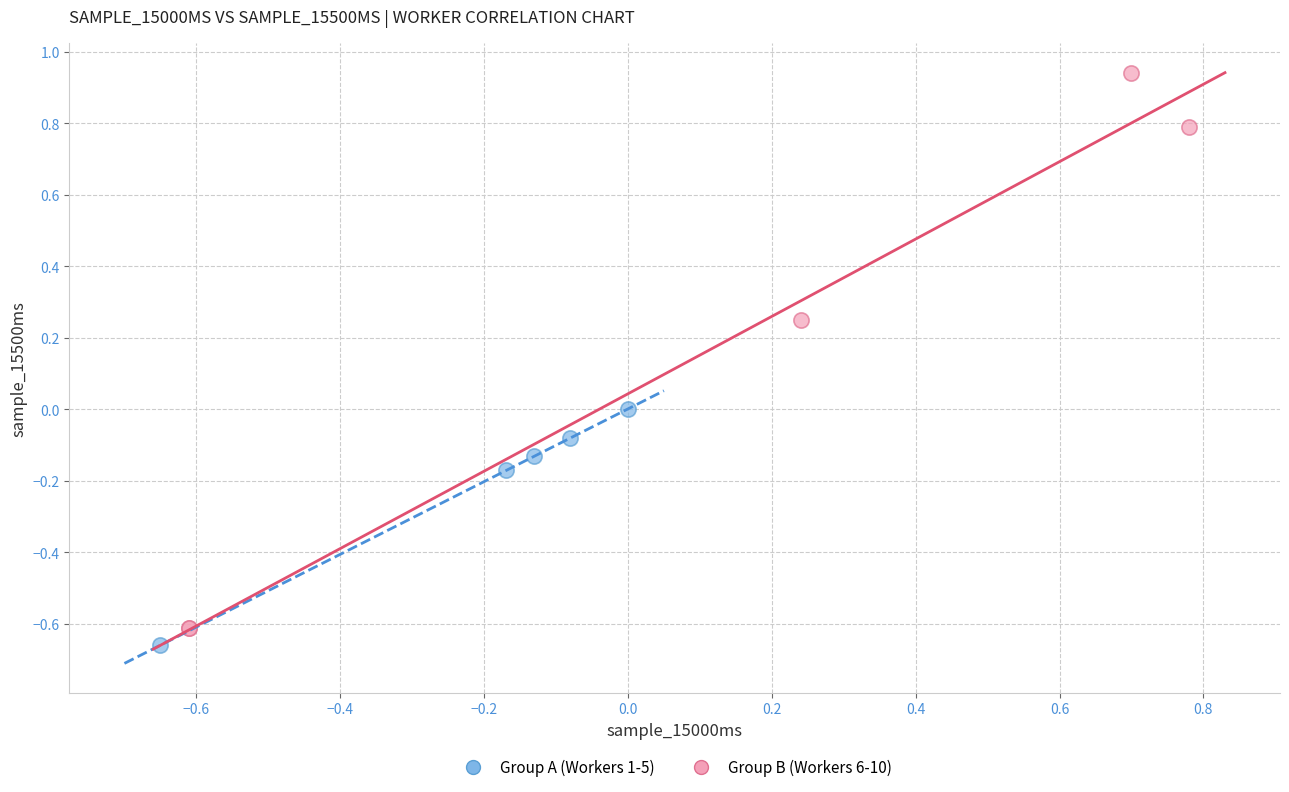

Which series has the largest Y range (max minus min)?

Group B (Workers 6-10)